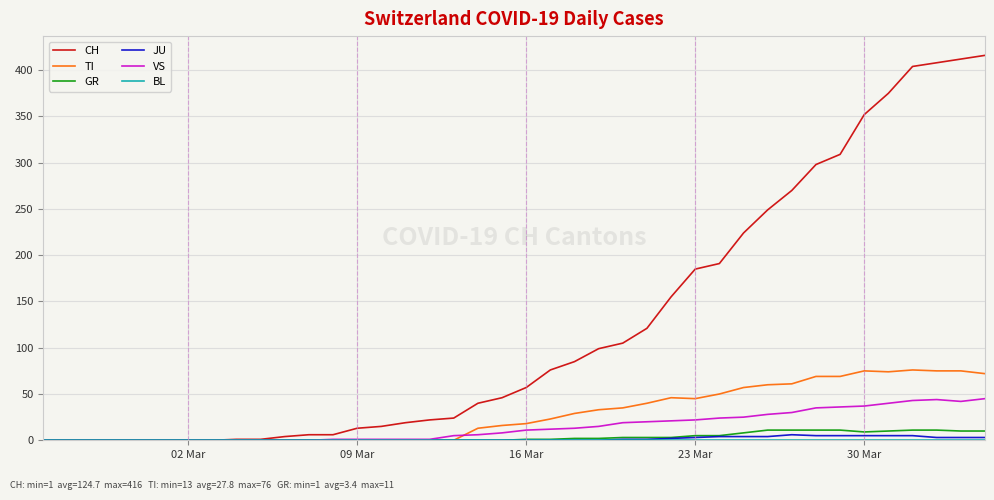

Which series has the largest total across all categories?

CH